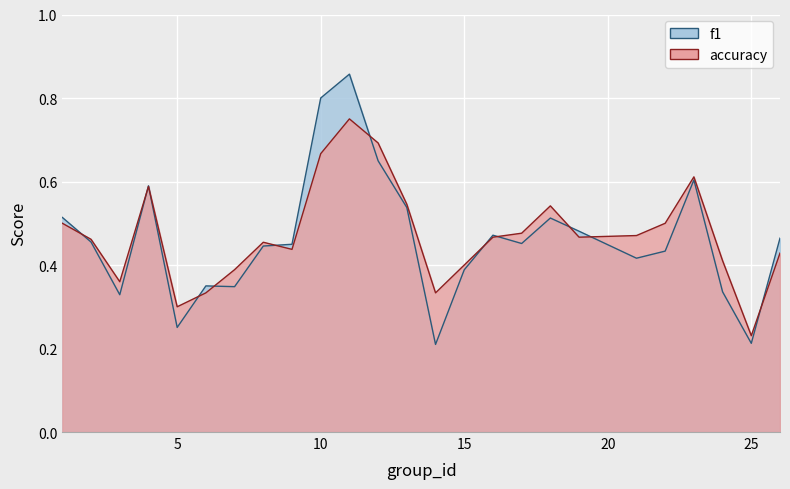

Is it true that f1 equals 0.7 at 18?

False